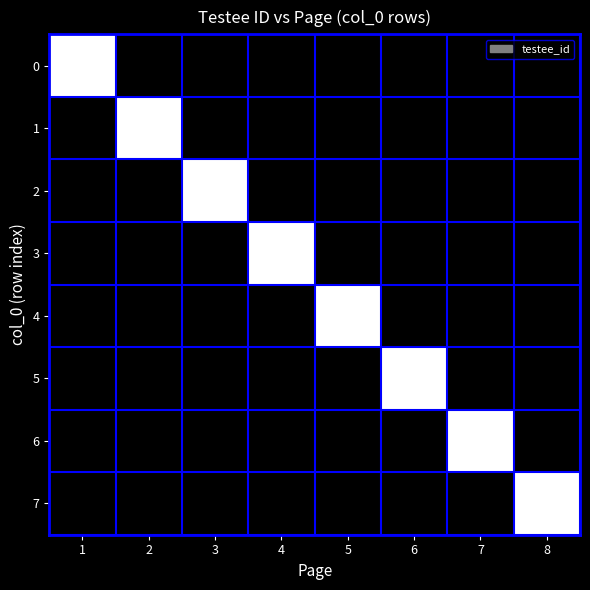

Rank the series at 5 from highest to lowest value.

4, 0, 1, 2, 3, 5, 6, 7